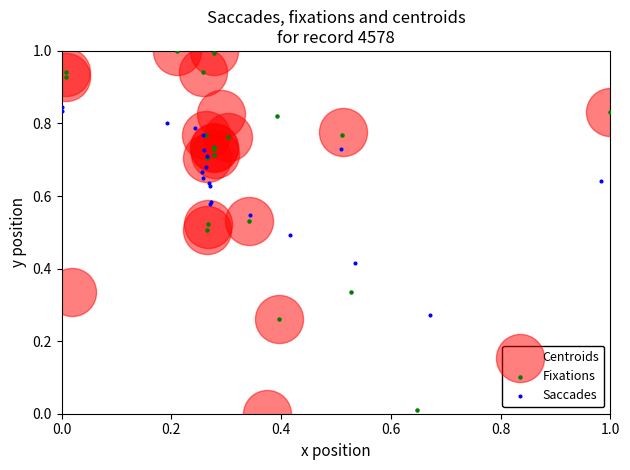

Which series has the largest Y range (max minus min)?

Centroids